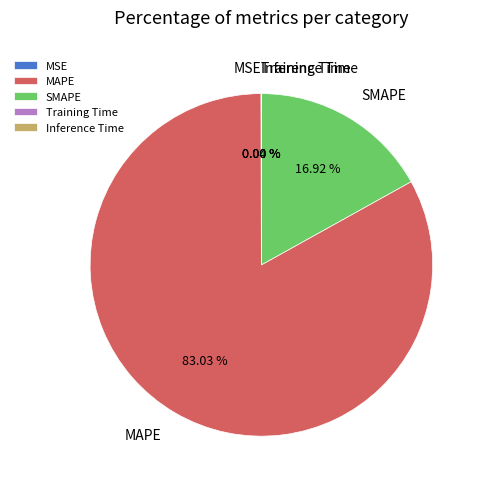

To the nearest percent, what percentage of the pie is MAPE?

83%